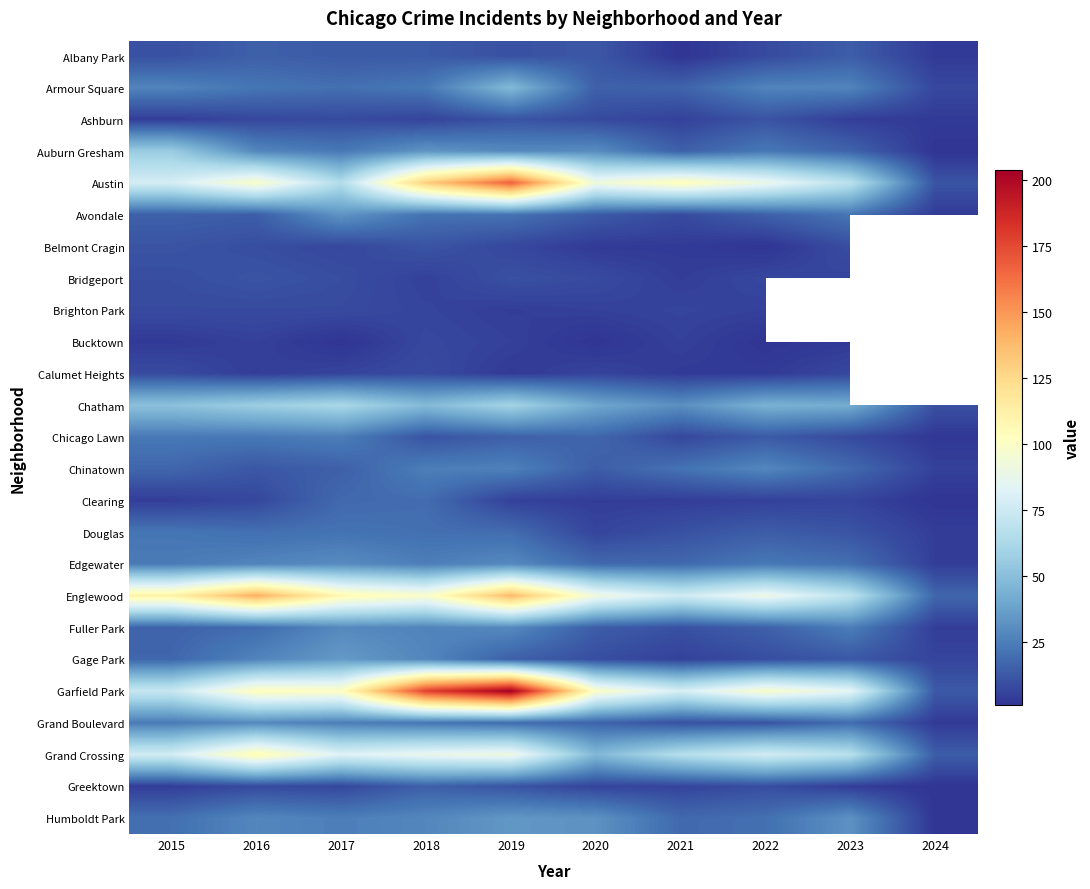

What is the minimum value for Ashburn?

3.0